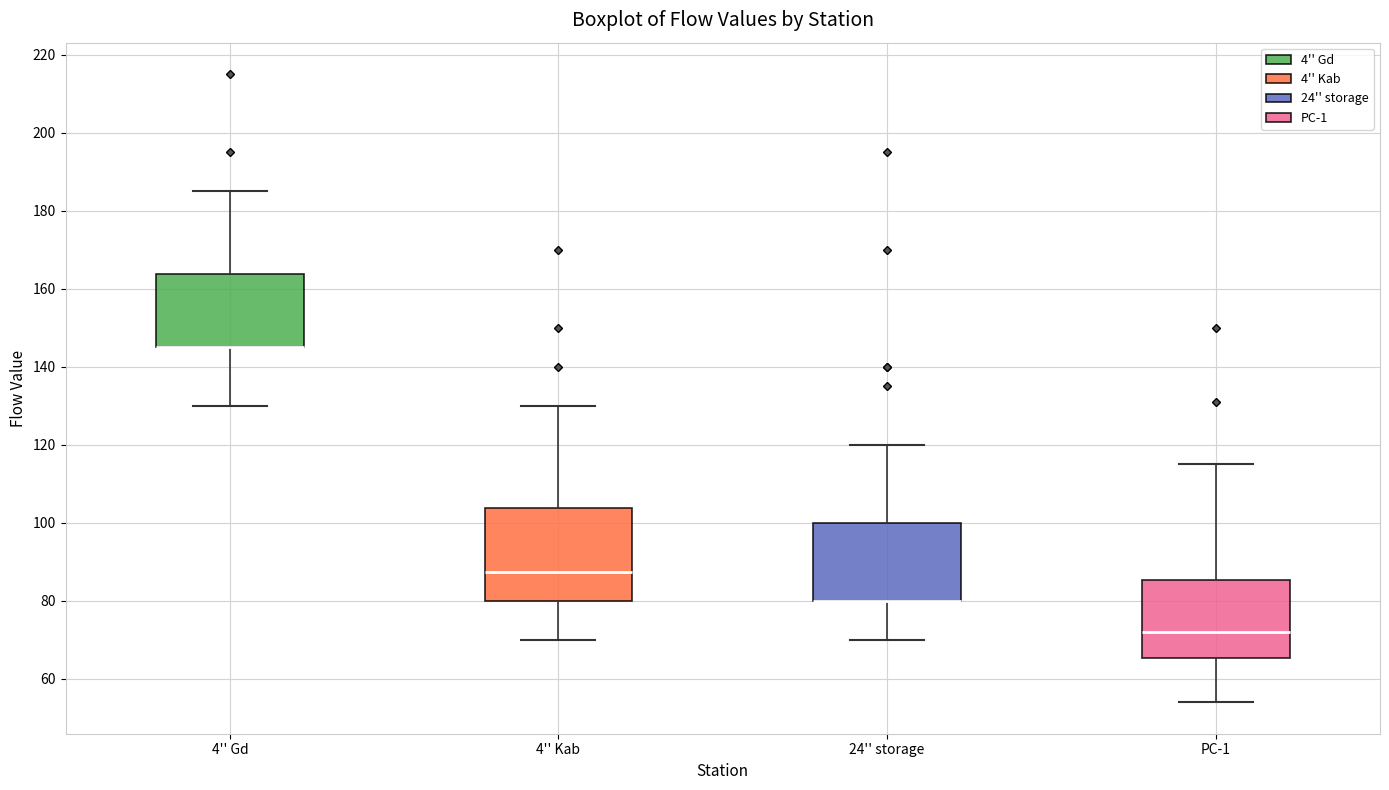

Comparing the boxes themselves (not the whiskers), which one is the tallest?

4'' Kab